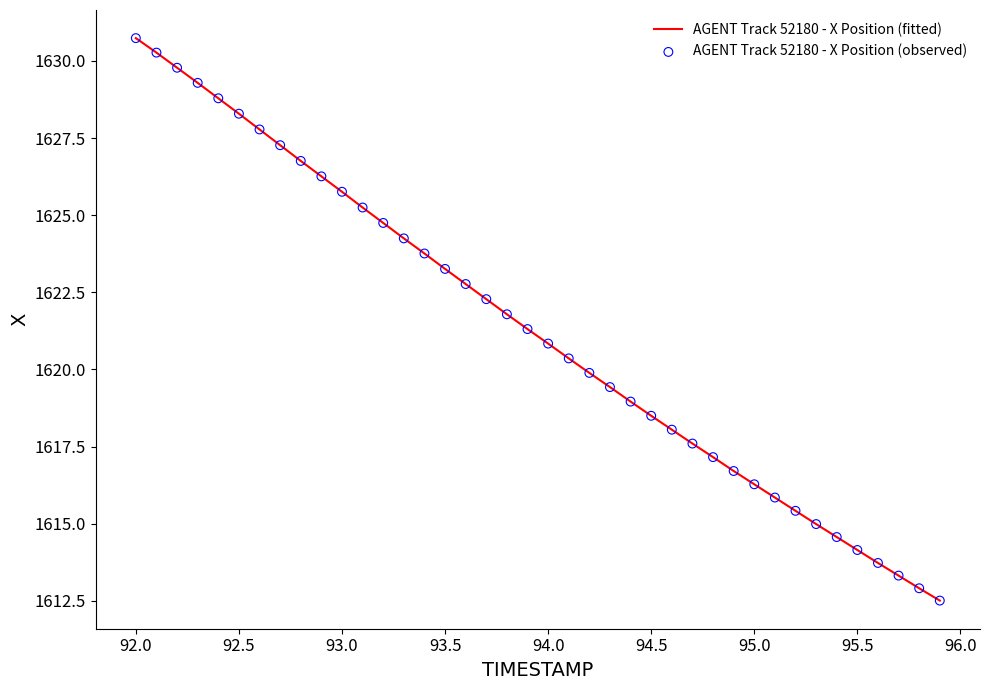

What is the minimum value shown in the chart?

1612.5